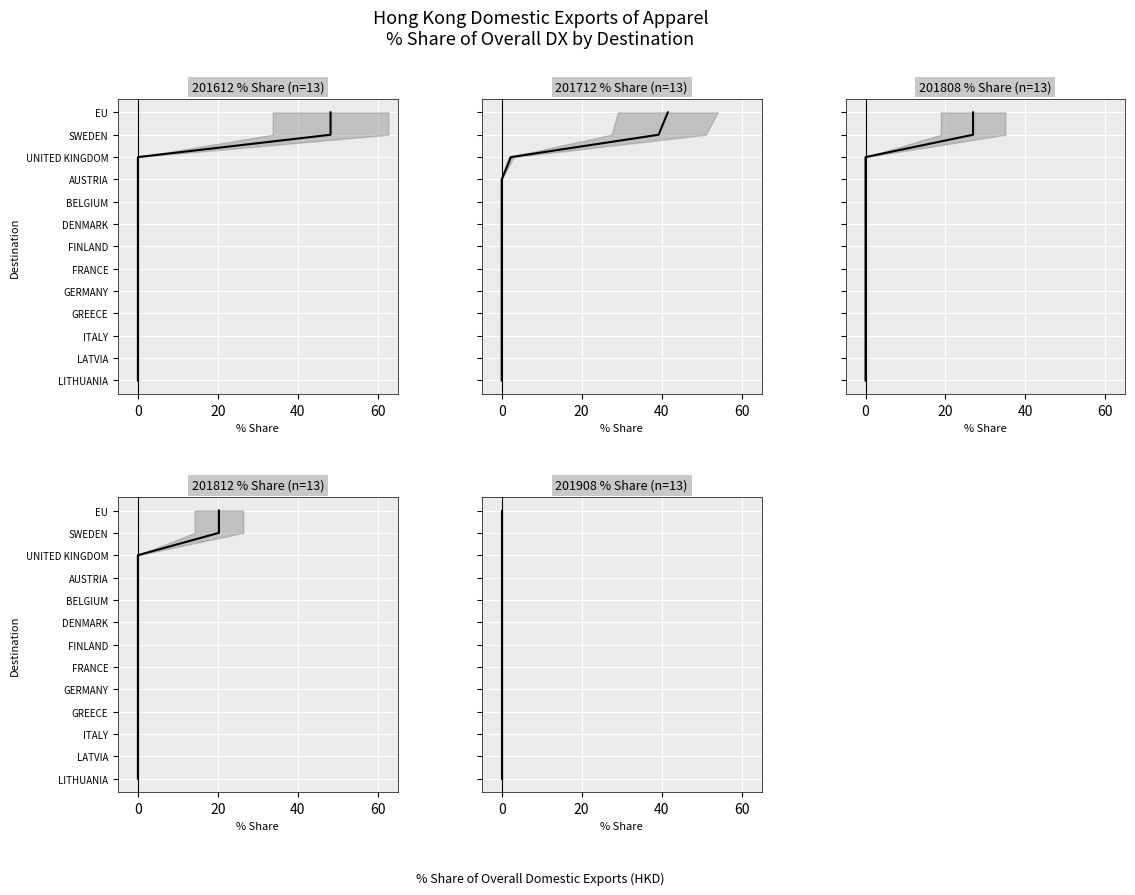

Which series has the widest spread of values?

201612_% Share of overall DX